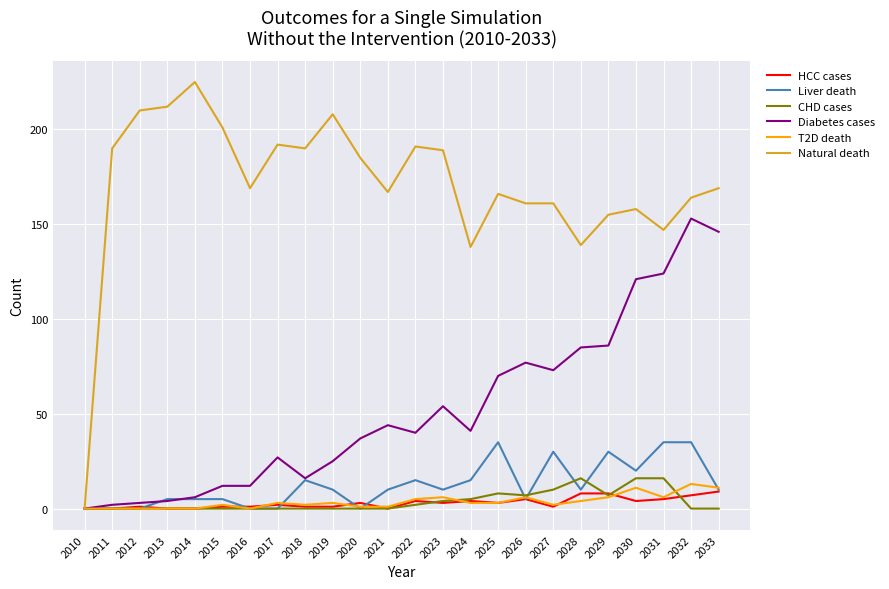

True or false: T2D death has more than 1 points higher than both neighbors.

True